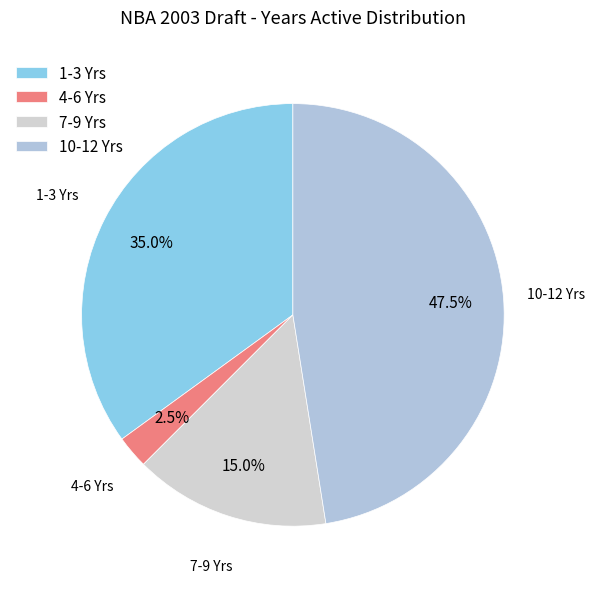

Between 4-6 Yrs and 10-12 Yrs, which is larger?

10-12 Yrs